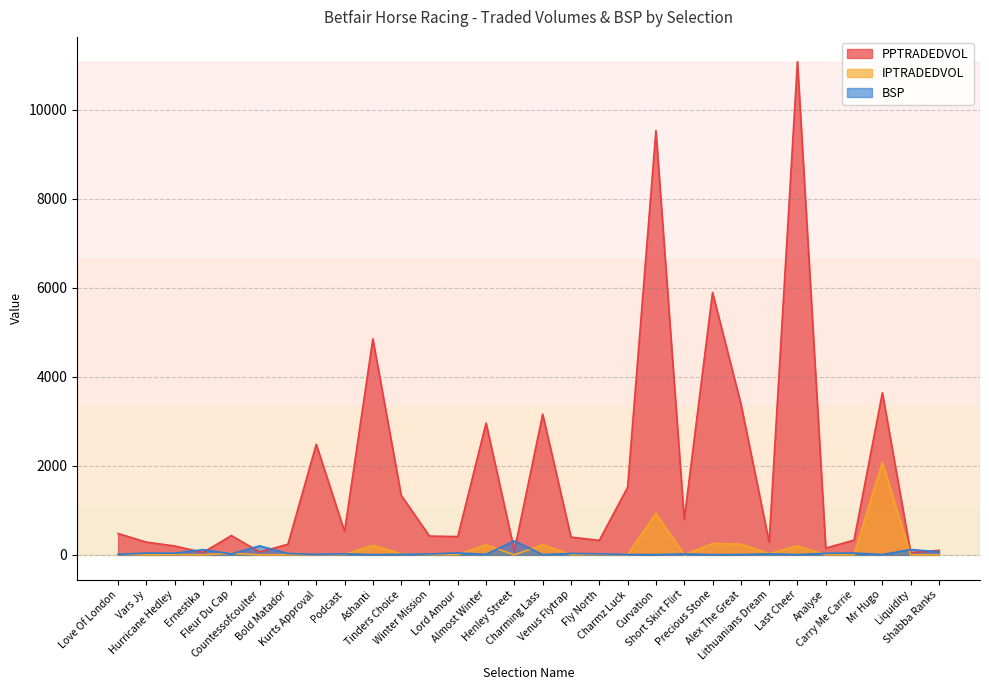

At which category is the sum across all series the highest?

Last Cheer